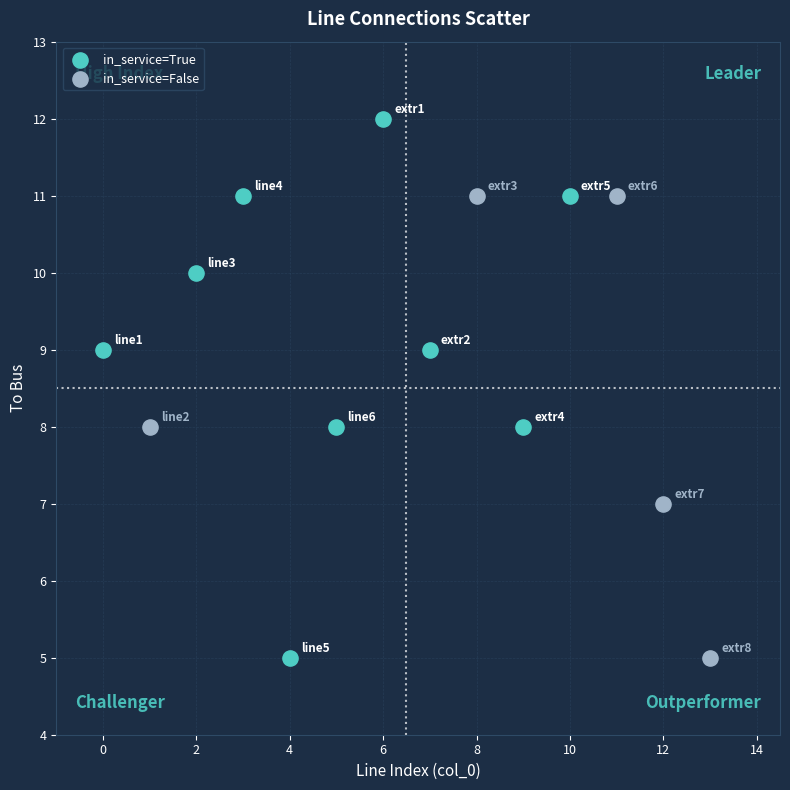

Which series has the widest spread of Y values?

in_service=True